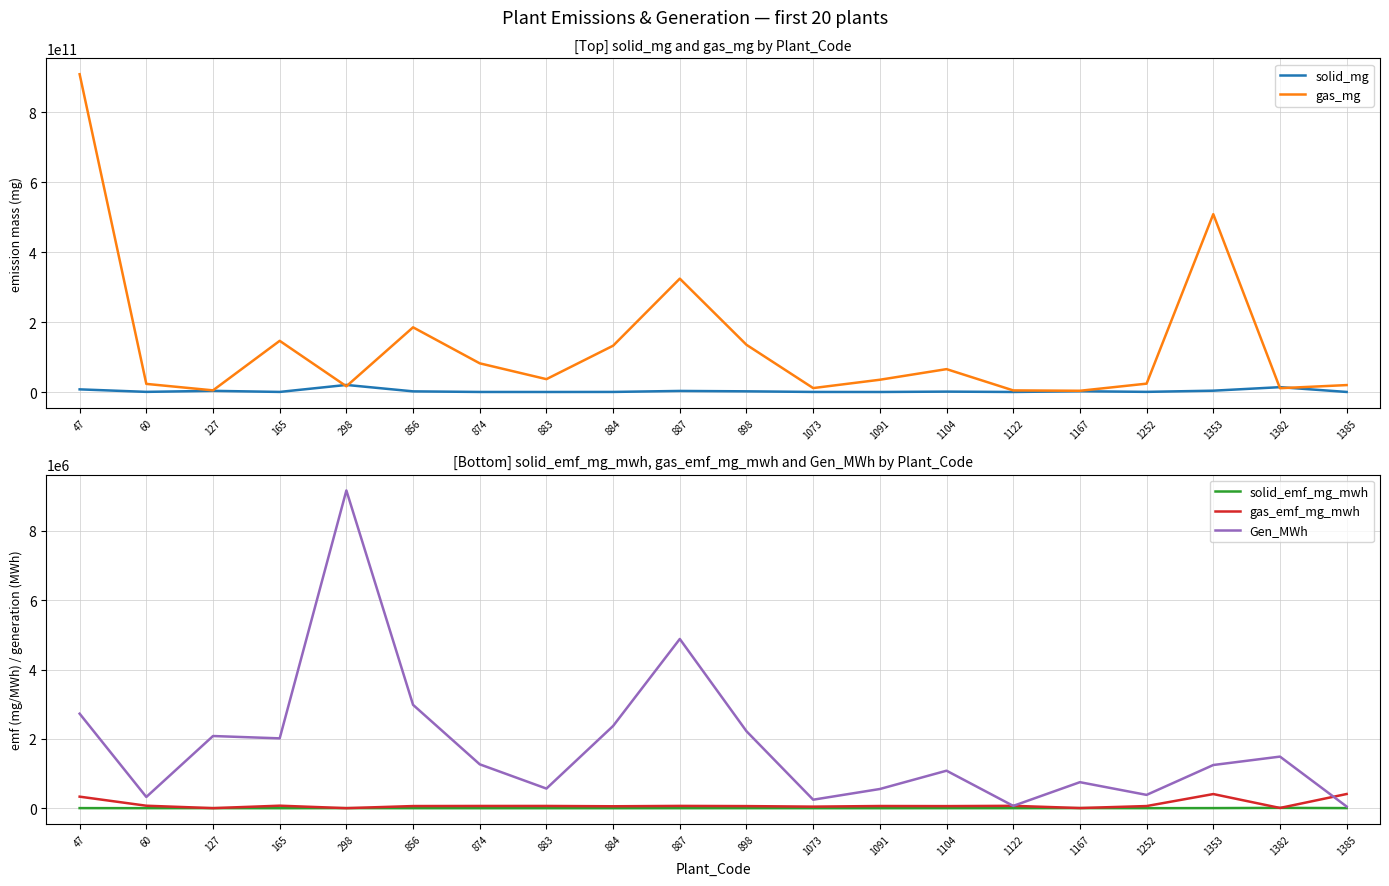

Reading left to right, list all the values displayed in this chart.

solid_mg: 7548625110.7	392603729.2	3308676831.2	237688783.0	20221670529.2	1842524883.2	133181214.3	59714308.1	215086508.2	3038084670.1	1933411773.9	190595064.3	56691155.0	1107261250.0	77639188.0	2203028125.0	404650898.5	3769004339.6	13833655418.0	163343962.4
gas_mg: 908666951938.0	23192048423.3	4704997314.7	146328056979.3	16342087927.0	184951454795.4	81990189311.0	36761847022.3	132413445975.9	324130408310.9	134974760621.8	11229015243.8	35057970015.9	65408590430.7	4586333940.2	3515984371.1	23903703744.1	508519649329.7	10857603992.9	19800636235.9
solid_emf_mg_mwh: 2768.7	1211.2	1589.2	118.0	2206.5	618.0	105.2	105.5	90.7	622.4	870.9	776.1	102.3	1023.5	1165.4	2934.2	1053.1	3025.1	9295.0	3379.8
gas_emf_mg_mwh: 333286.5	71549.0	2259.9	72629.3	1783.2	62037.7	64778.7	64933.5	55822.8	66405.9	60801.3	45726.9	63292.5	60461.3	68845.3	4682.9	62208.6	408156.8	7295.4	409705.1
Gen_MWh: 2726384.0	324142.0	2081937.0	2014725.0	9164672.0	2981276.0	1265697.0	566146.0	2372033.0	4881045.0	2219933.0	245567.0	553904.0	1081826.0	66618.0	750815.0	384251.0	1245893.0	1488285.0	48329.0